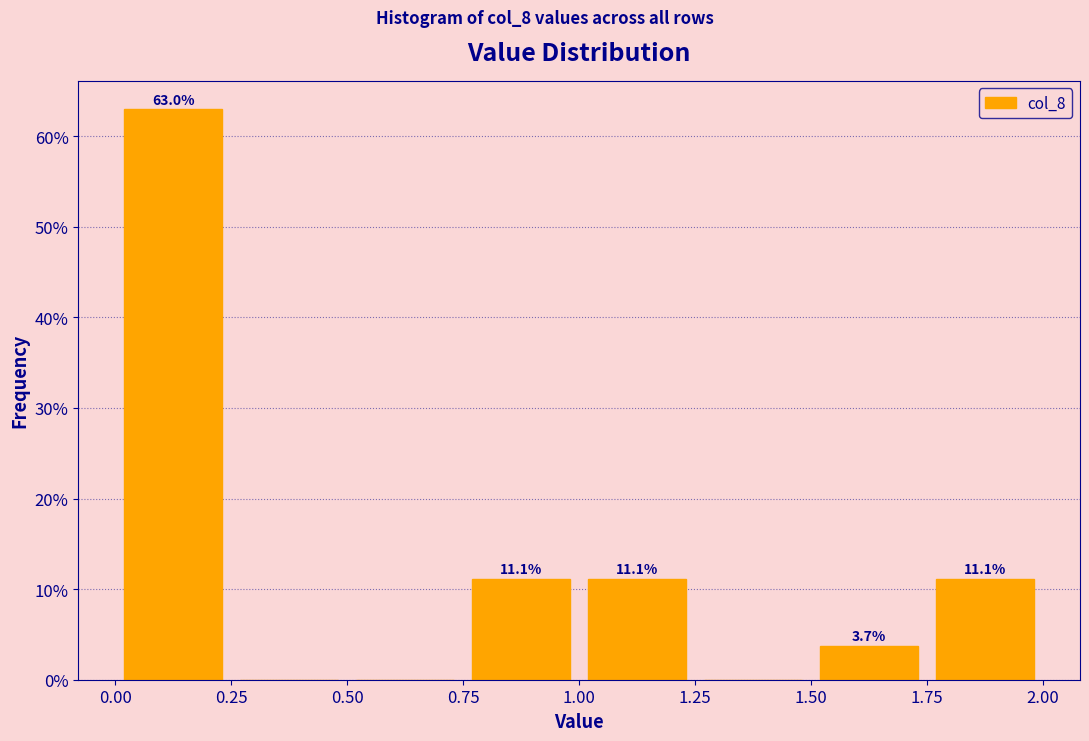

Over which range of the x-axis is the bar tallest?

0.00 to 0.25